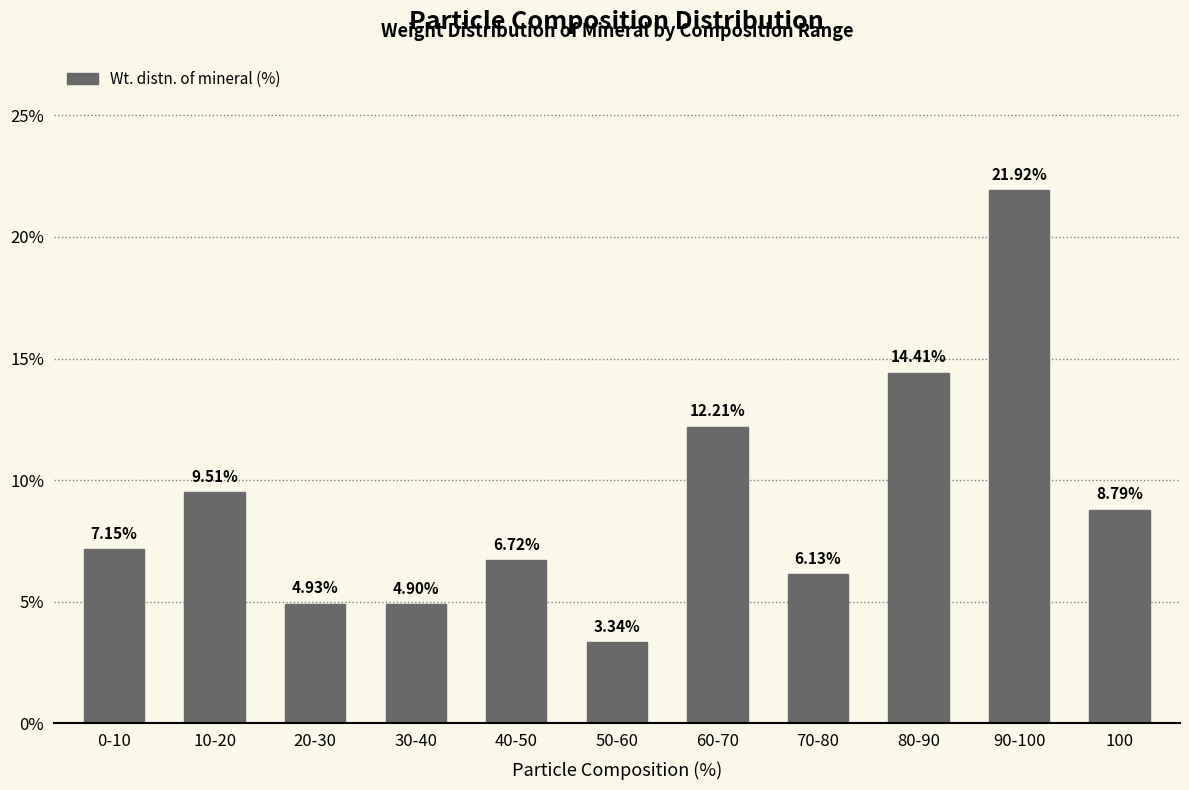

What is the difference between the maximum and second lowest values?

17.0